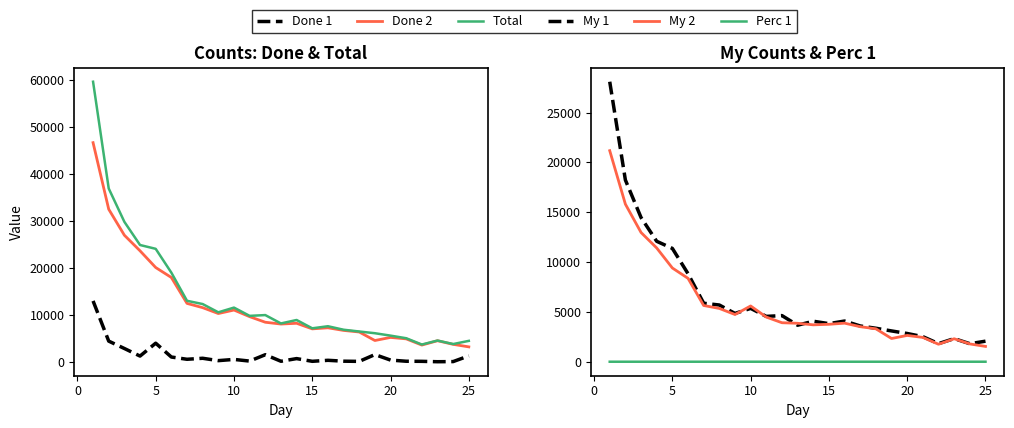

True or false: Done 2 and My 2 intersect in this chart.

False